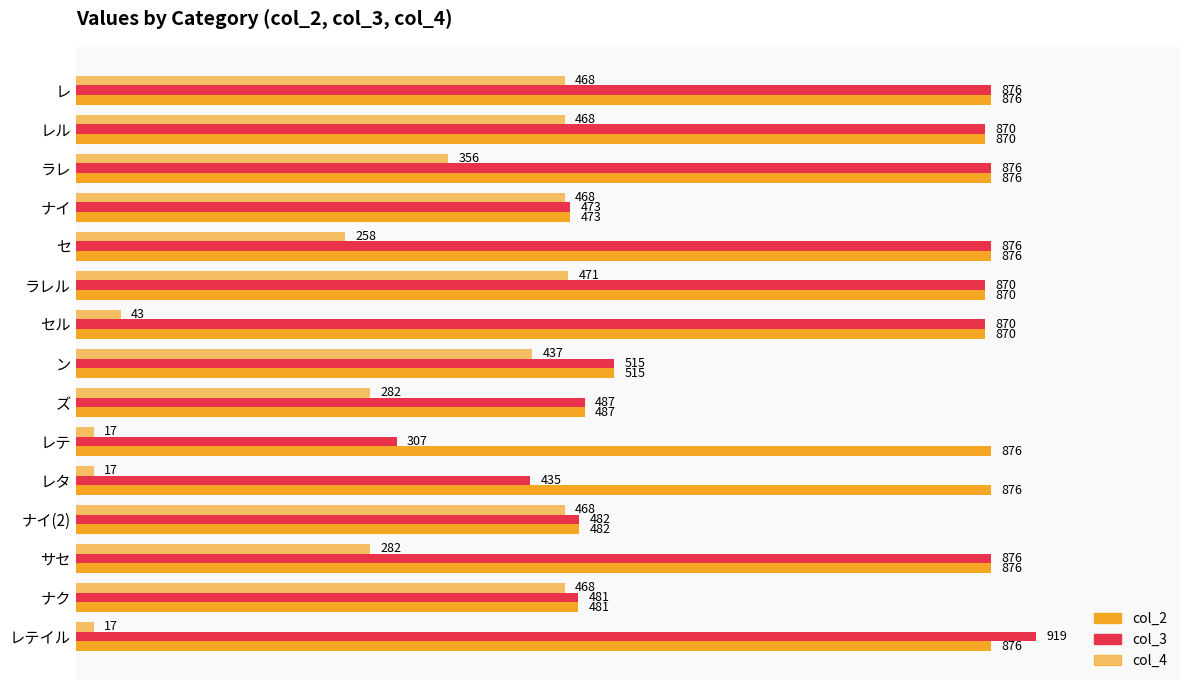

Reading left to right, transcribe all the data shown in this chart.

col_2: 876	870	876	473	876	870	870	515	487	876	876	482	876	481	876
col_3: 876	870	876	473	876	870	870	515	487	307	435	482	876	481	919
col_4: 468	468	356	468	258	471	43	437	282	17	17	468	282	468	17